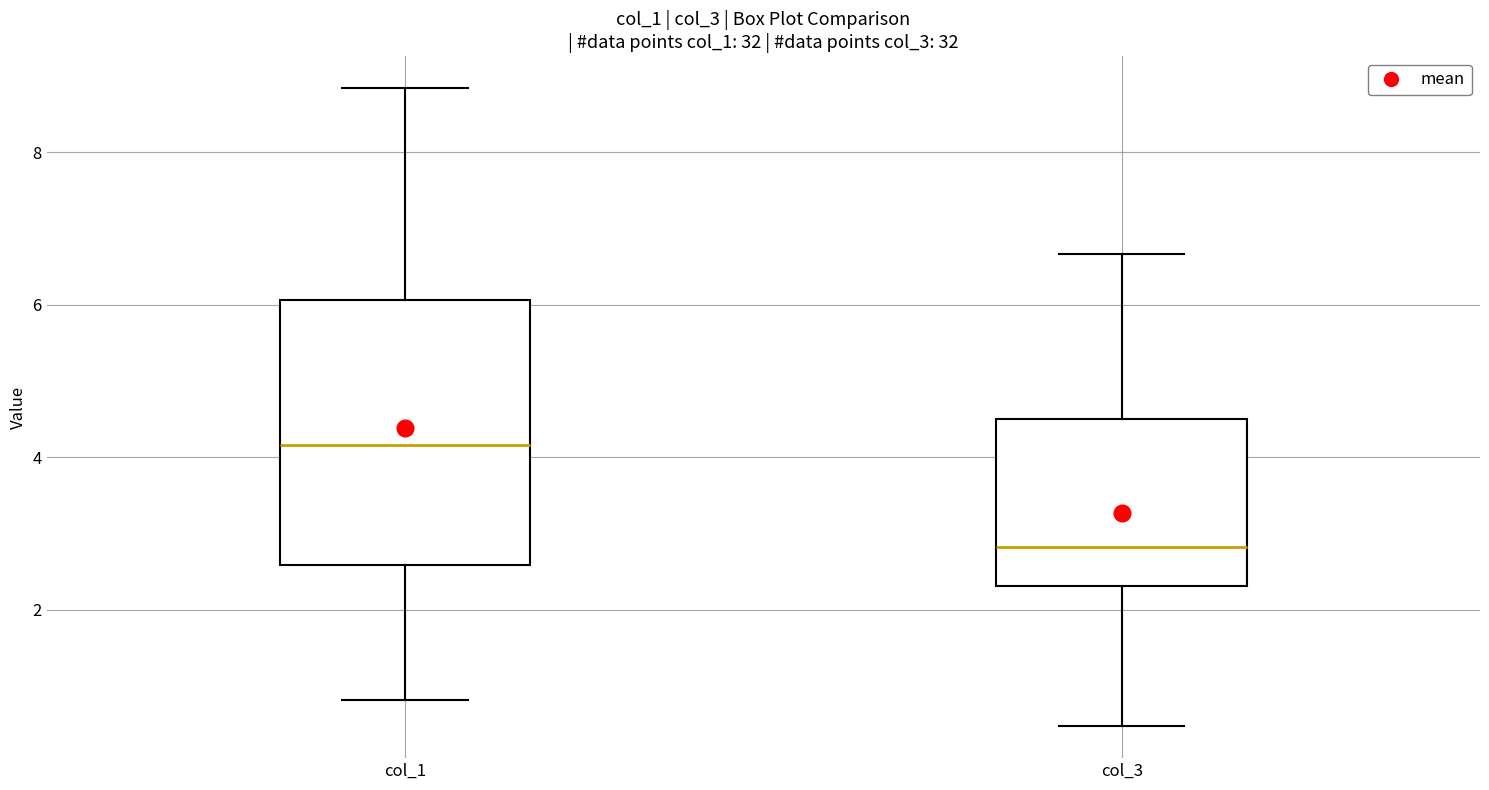

Which box is the tallest, from its lower edge to its upper edge?

col_1